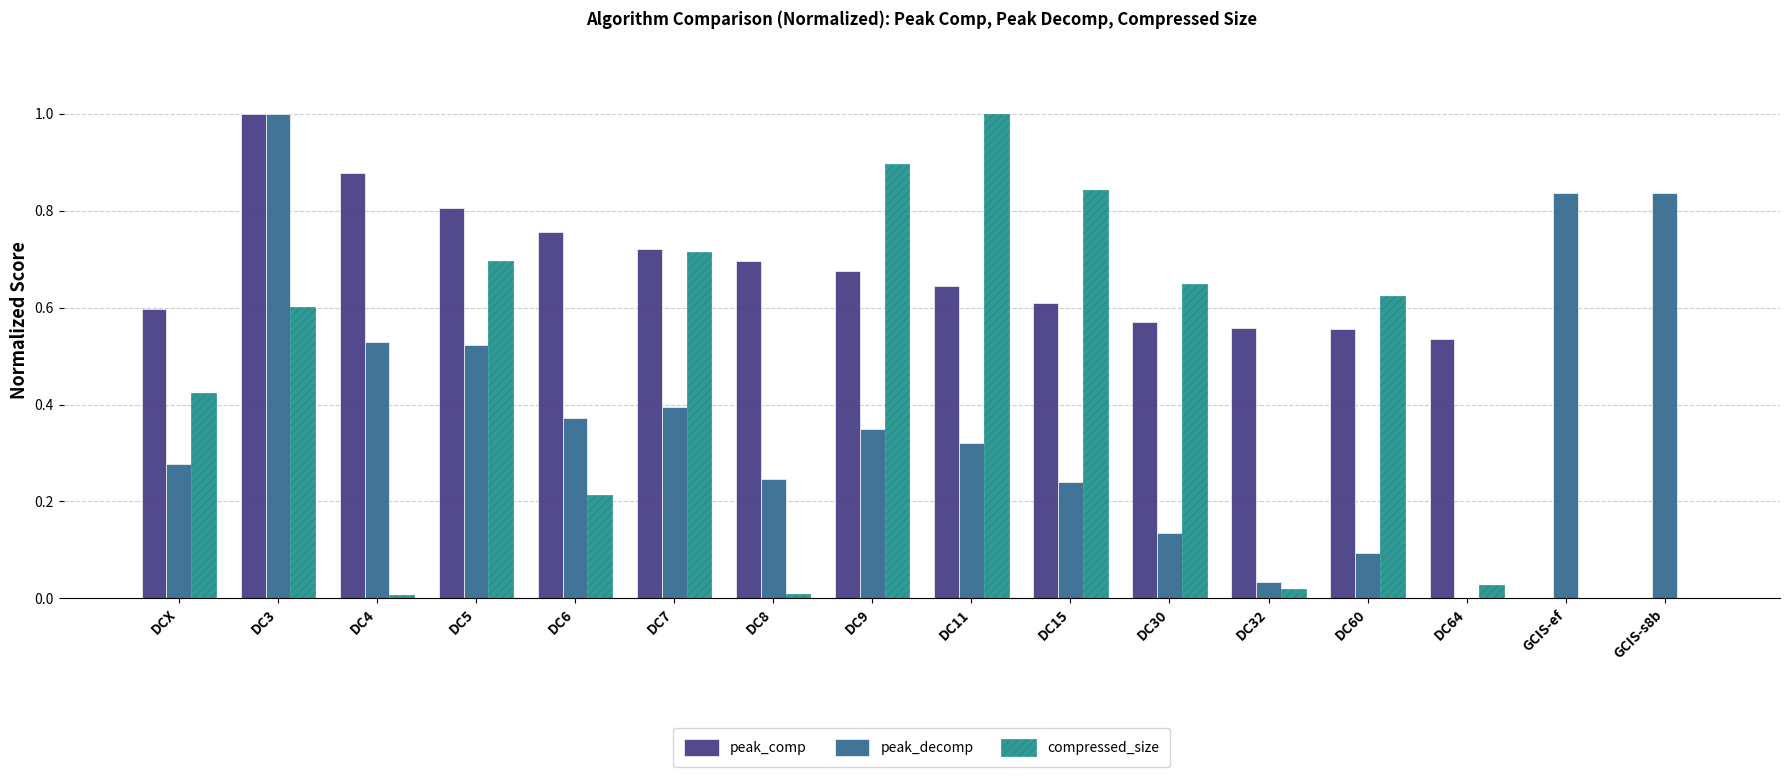

Which category has the highest value in the peak_decomp series?

DC3